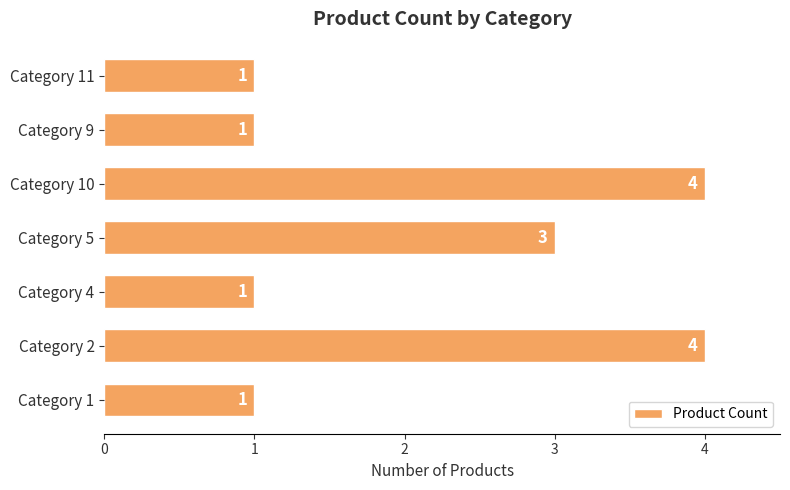

What is the maximum value shown in the chart?

4